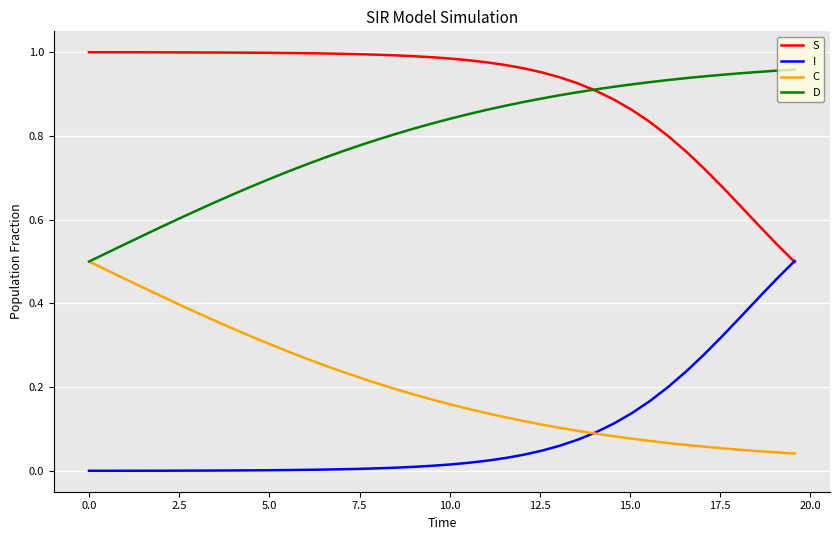

True or false: I and D intersect in this chart.

False